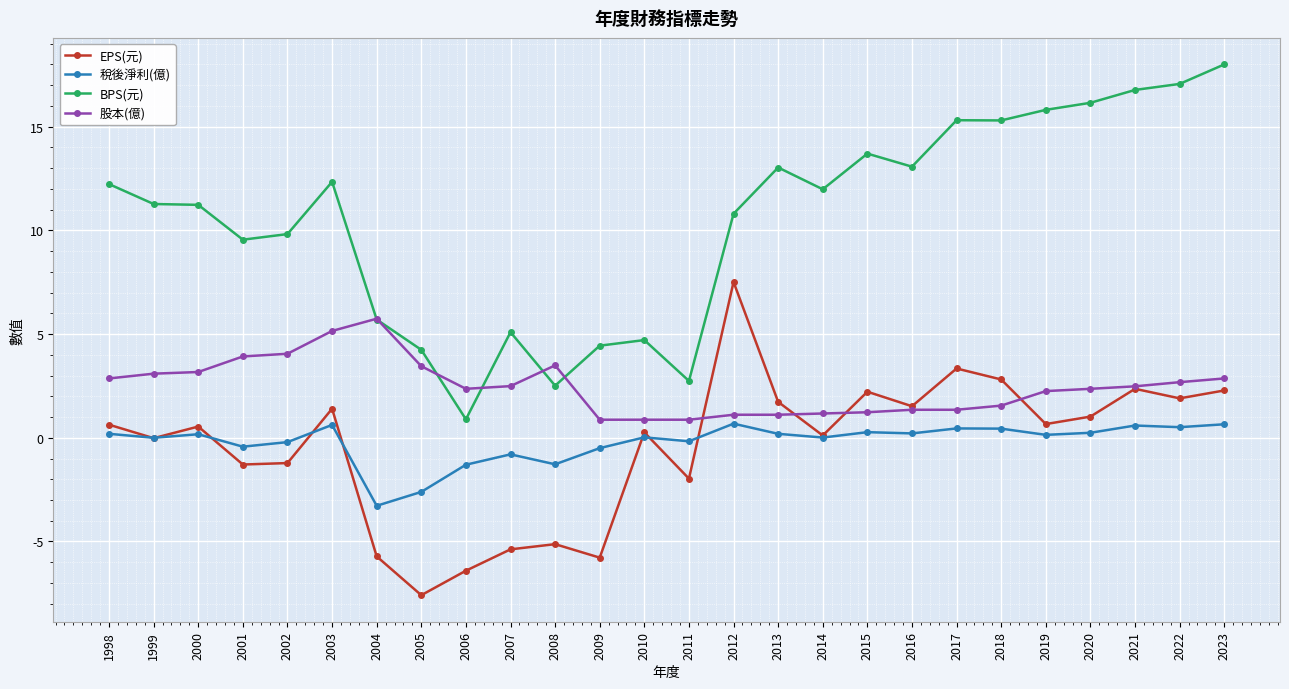

Between 2000 and 2019, which series saw the biggest shift?

BPS(元)